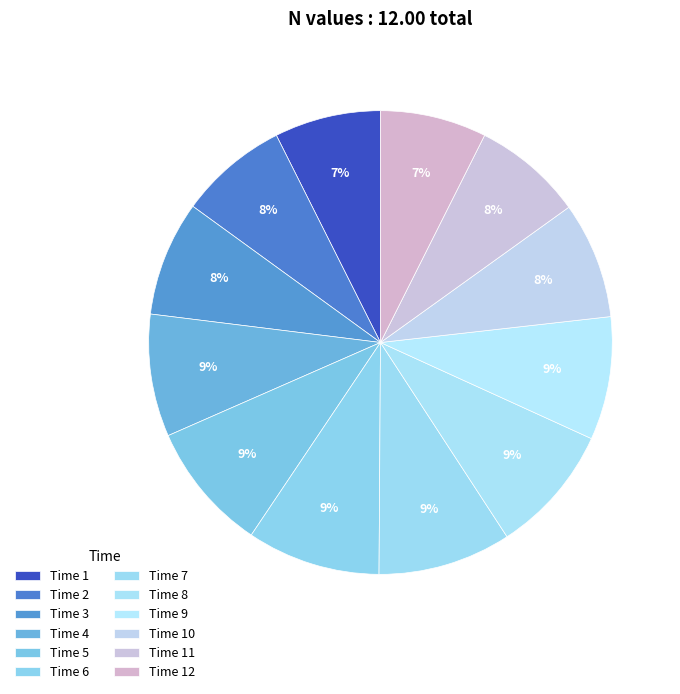

Does any single category account for the majority?

No